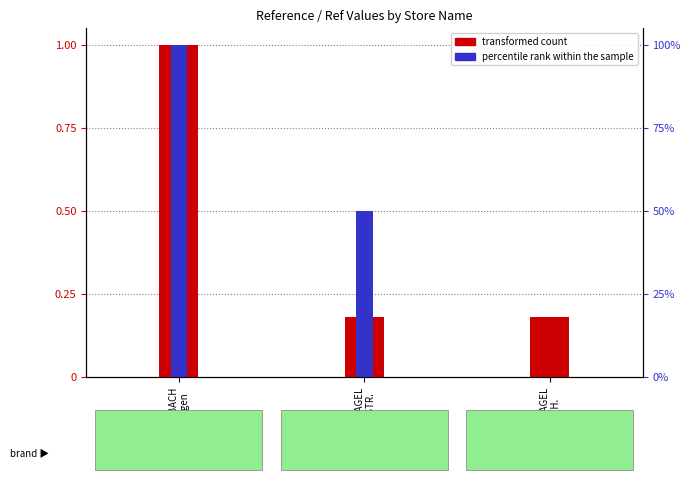

Is the value of percentile rank within the sample at BASCHNAGEL
OLTENSTR. greater than the value of transformed count at DOSENBACH
Oensingen?

No